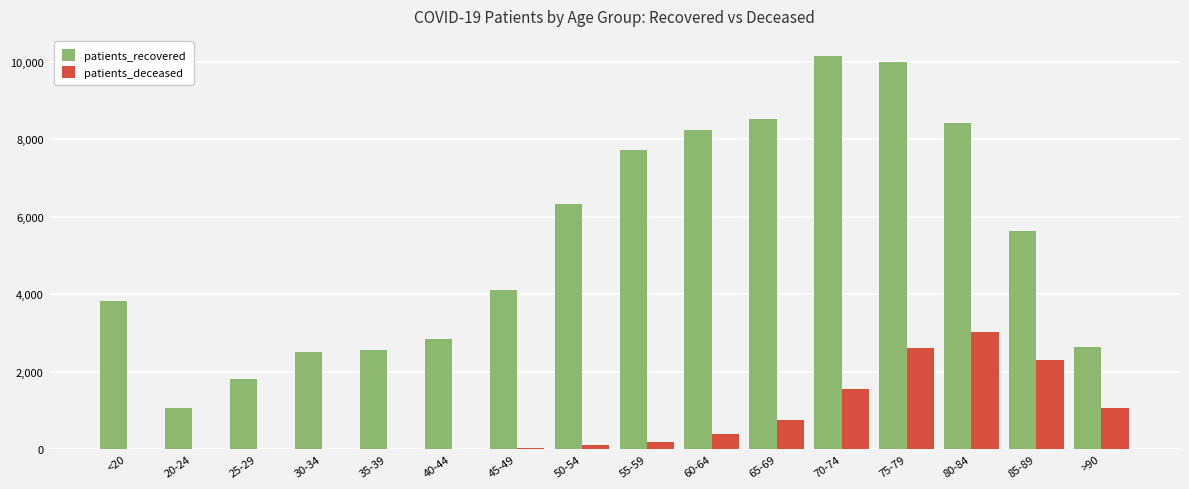

How many data points does each series have?

16